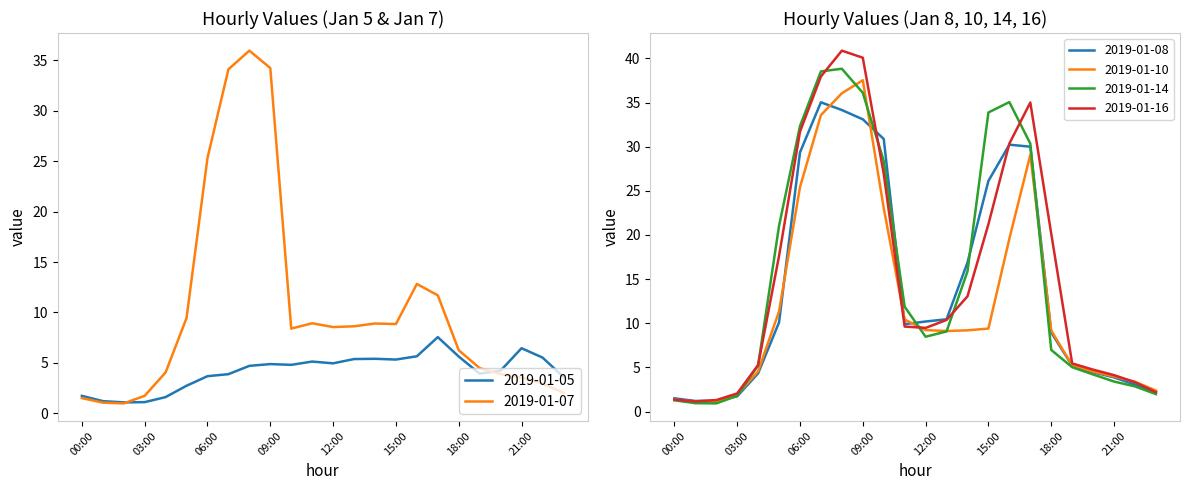

In 2019-01-08, how many points are higher than both neighbors (excluding endpoints)?

2